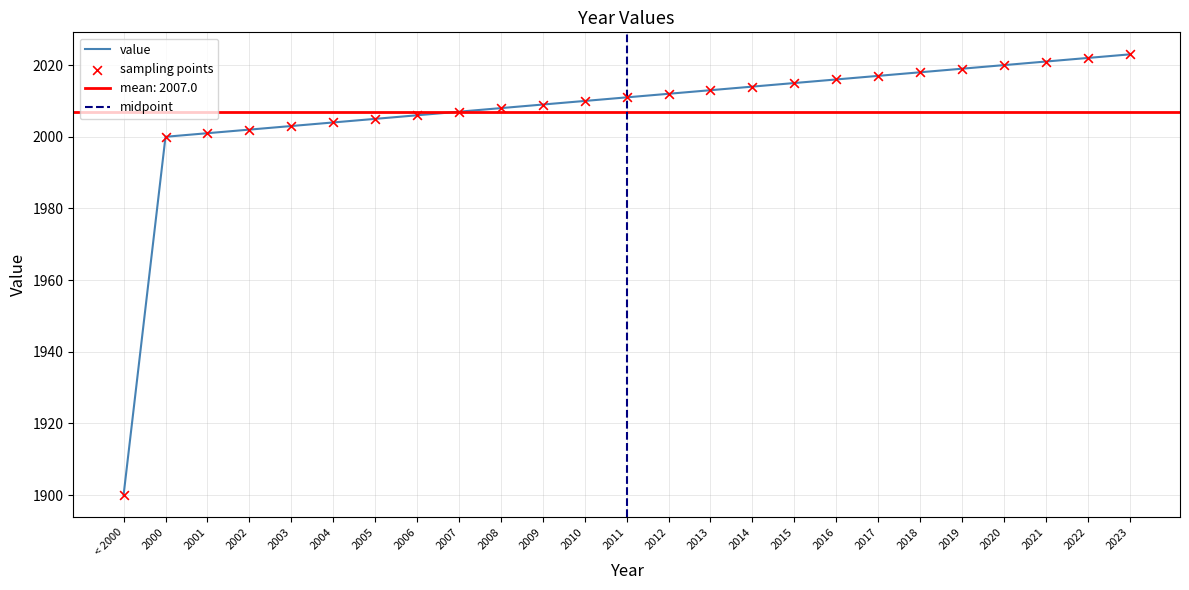

Approximately how many times larger is the value at 2007 compared to < 2000?

1.1